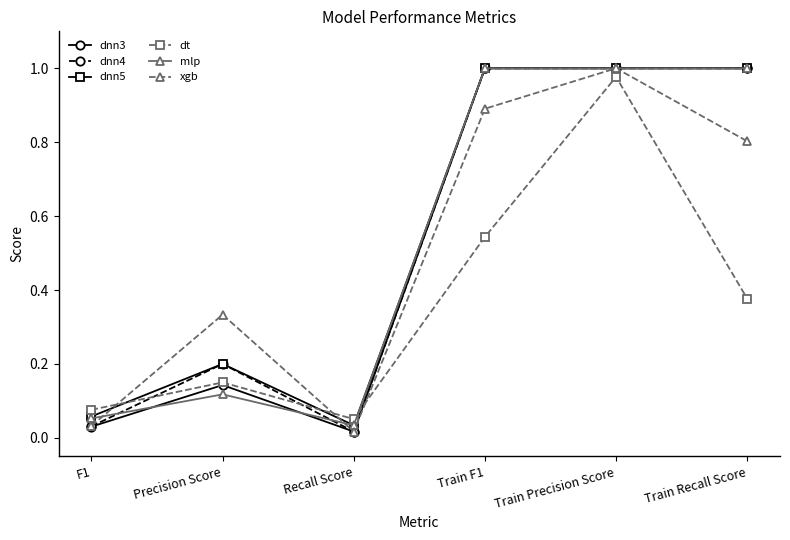

At which category does dt reach its first local valley?

Recall Score